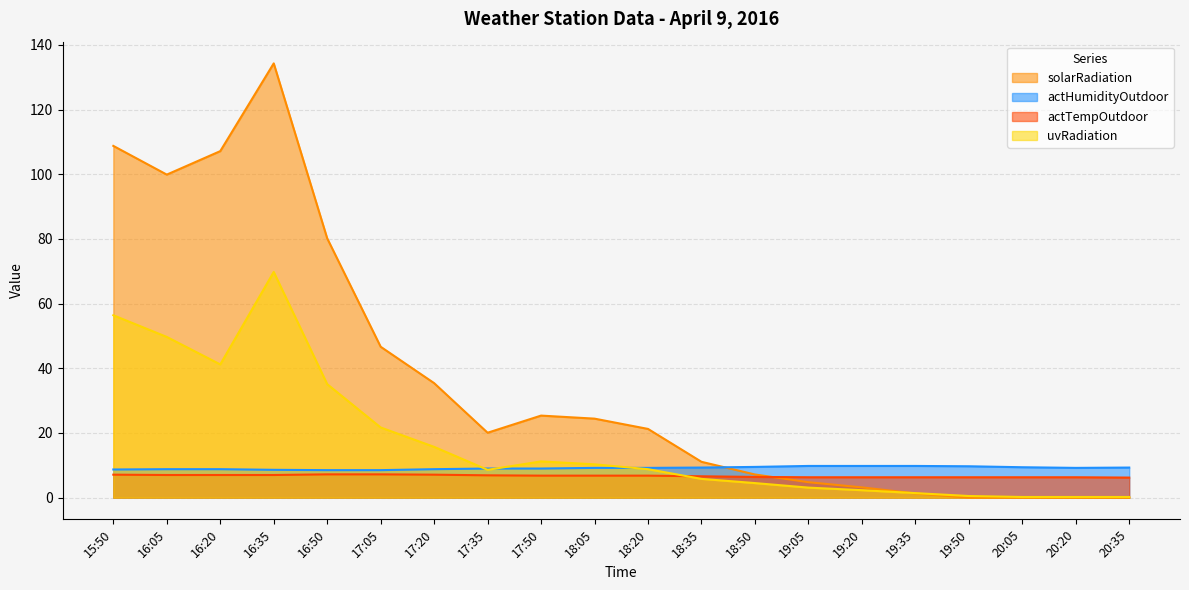

True or false: actTempOutdoor and solarRadiation cross at least once.

True